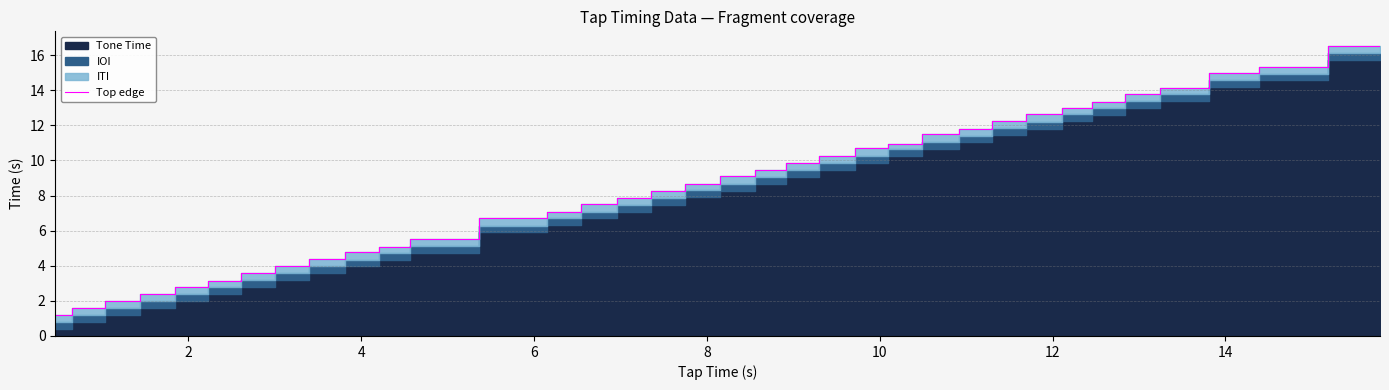

How many lines are shown in the chart?

1